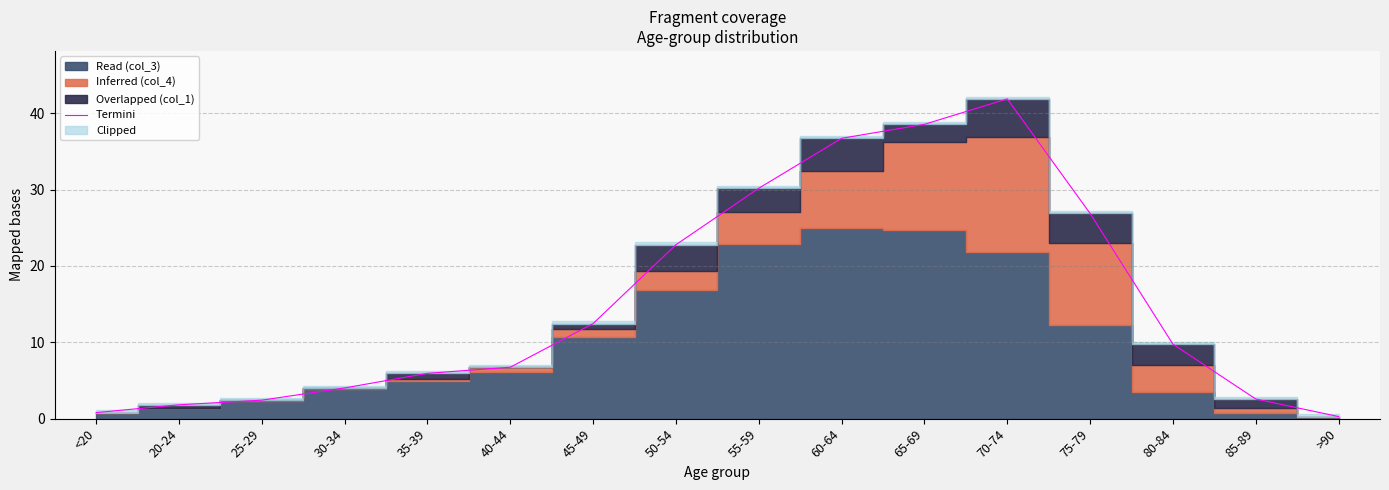

How many lines are shown in the chart?

1